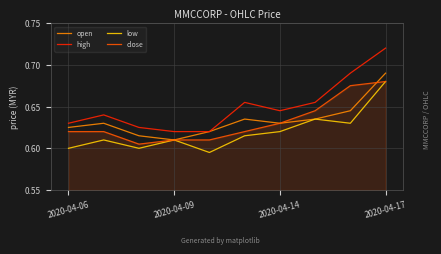

Which series has the largest total across all categories?

high